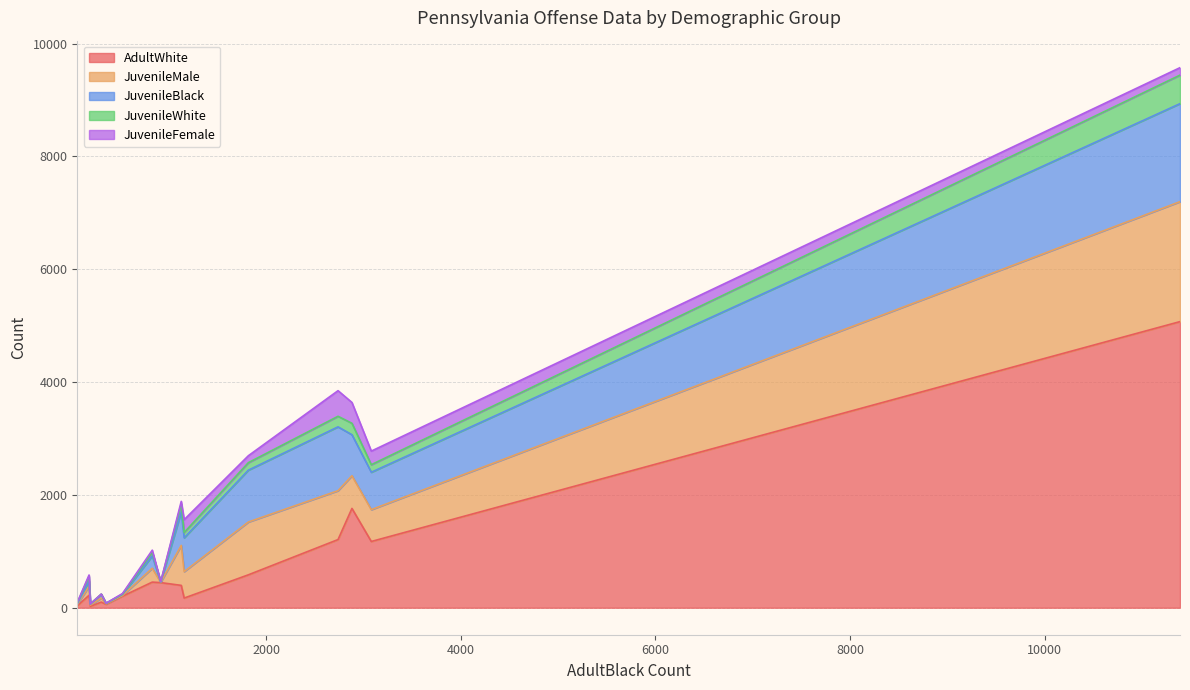

Is it true that JuvenileWhite equals 187 at Other assaults?

True